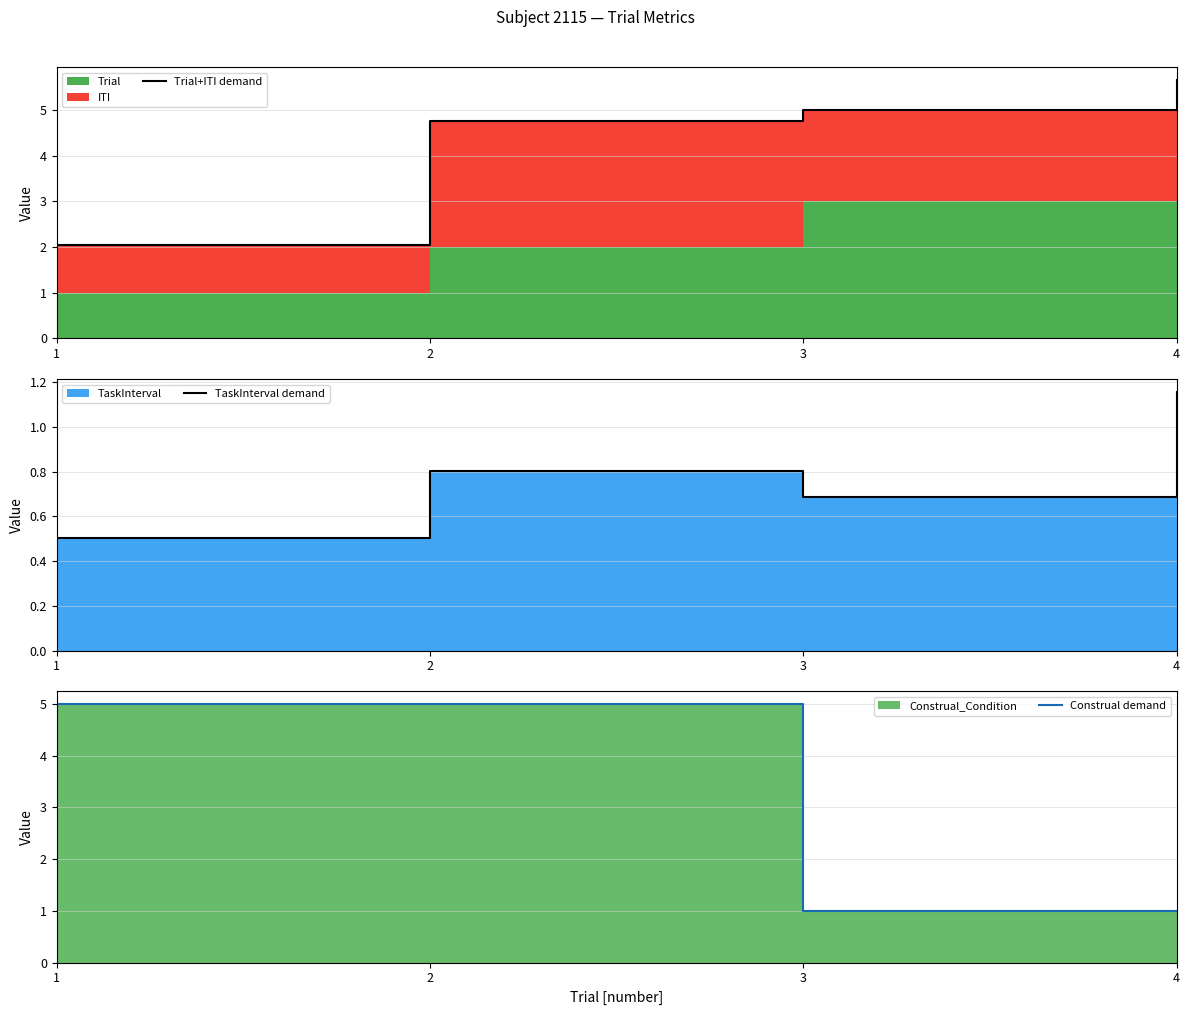

True or false: Construal demand has a value of 1.0 at 3.

True